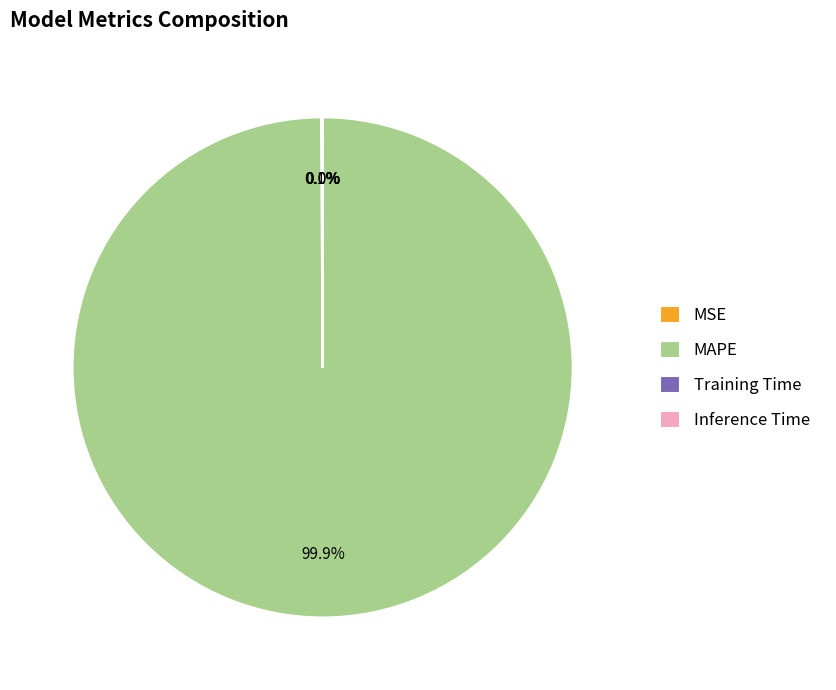

Is there a majority slice in this chart?

Yes